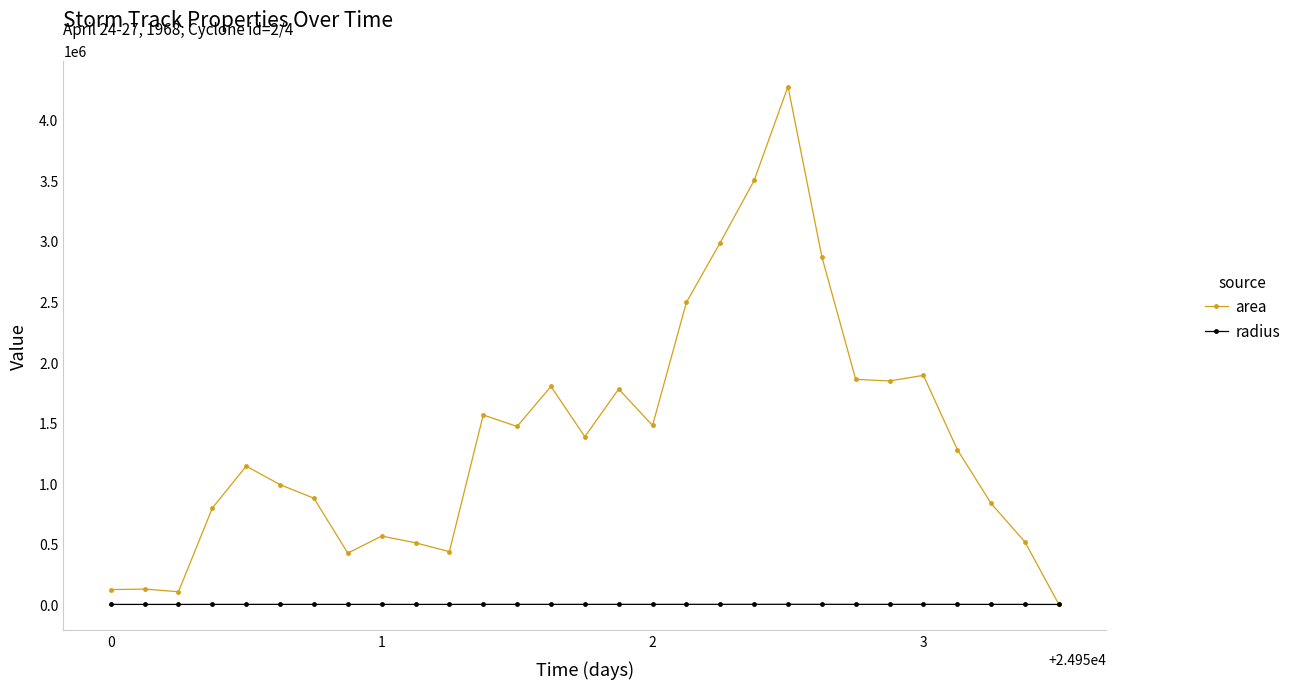

How many lines are shown in the chart?

2